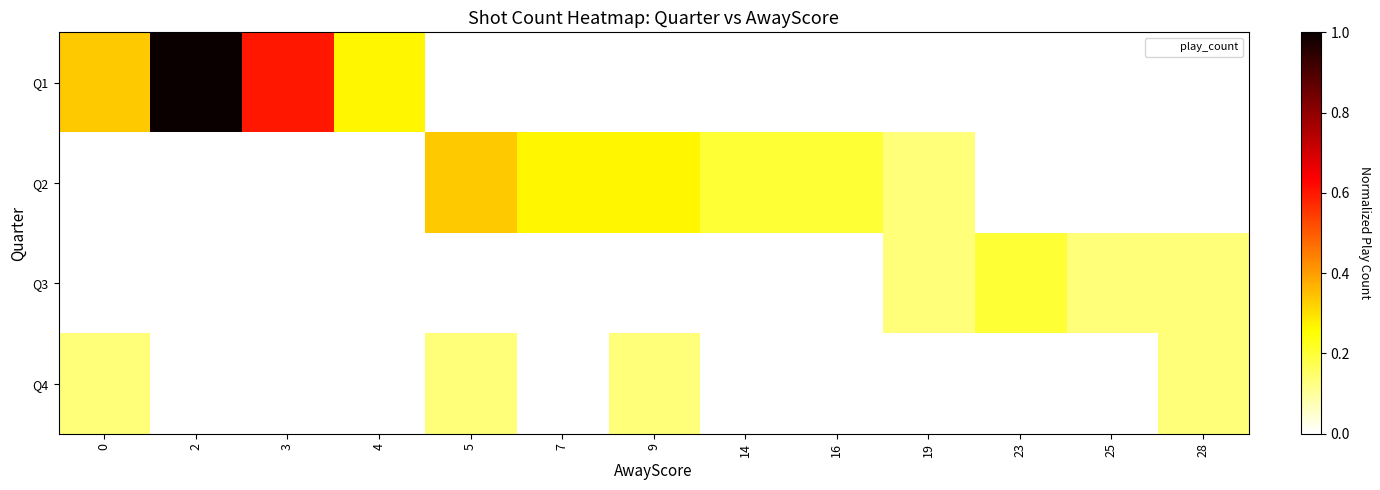

Which label corresponds to the largest value in the chart?

2